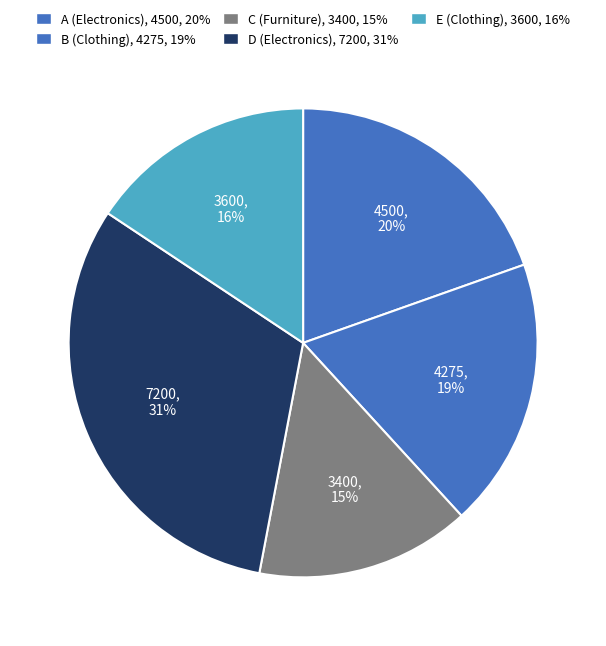

Is there a majority slice in this chart?

No